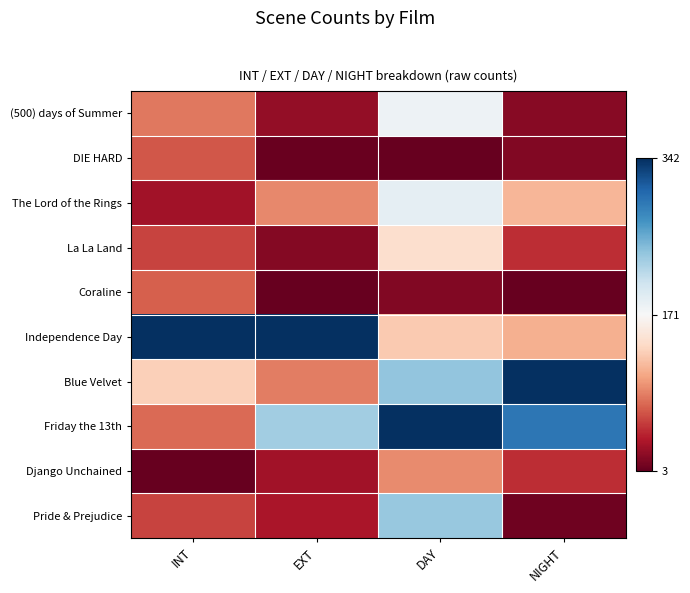

How many series are shown in this chart?

10